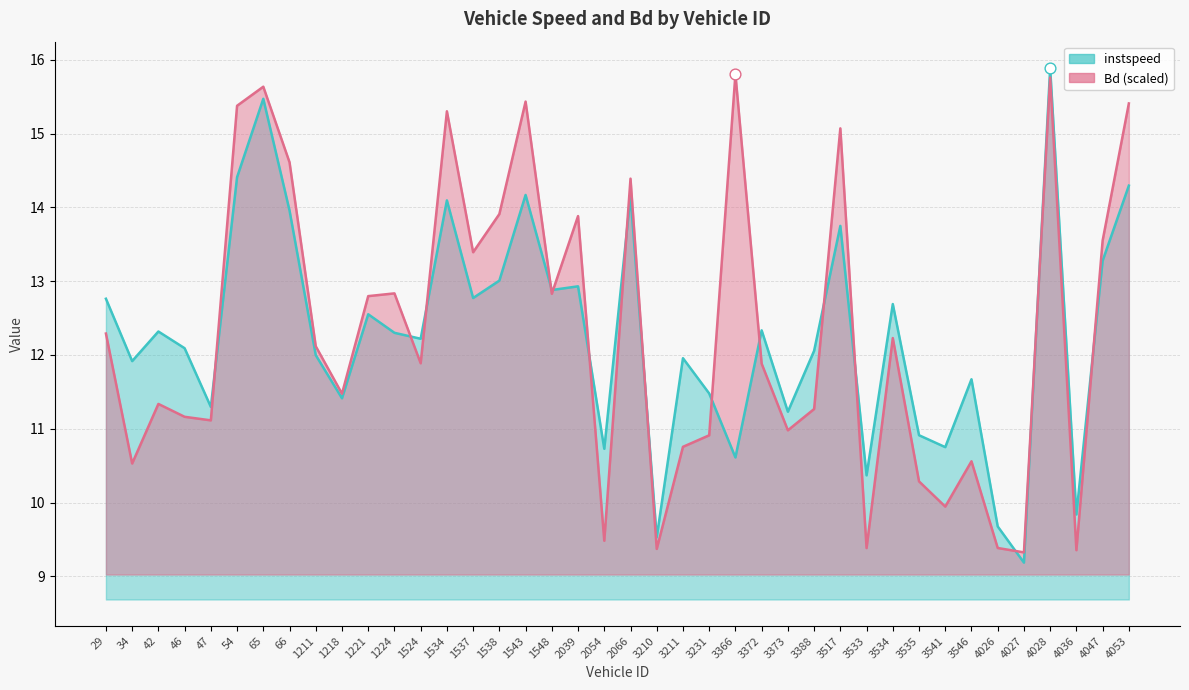

Which series has the largest total across all categories?

Bd